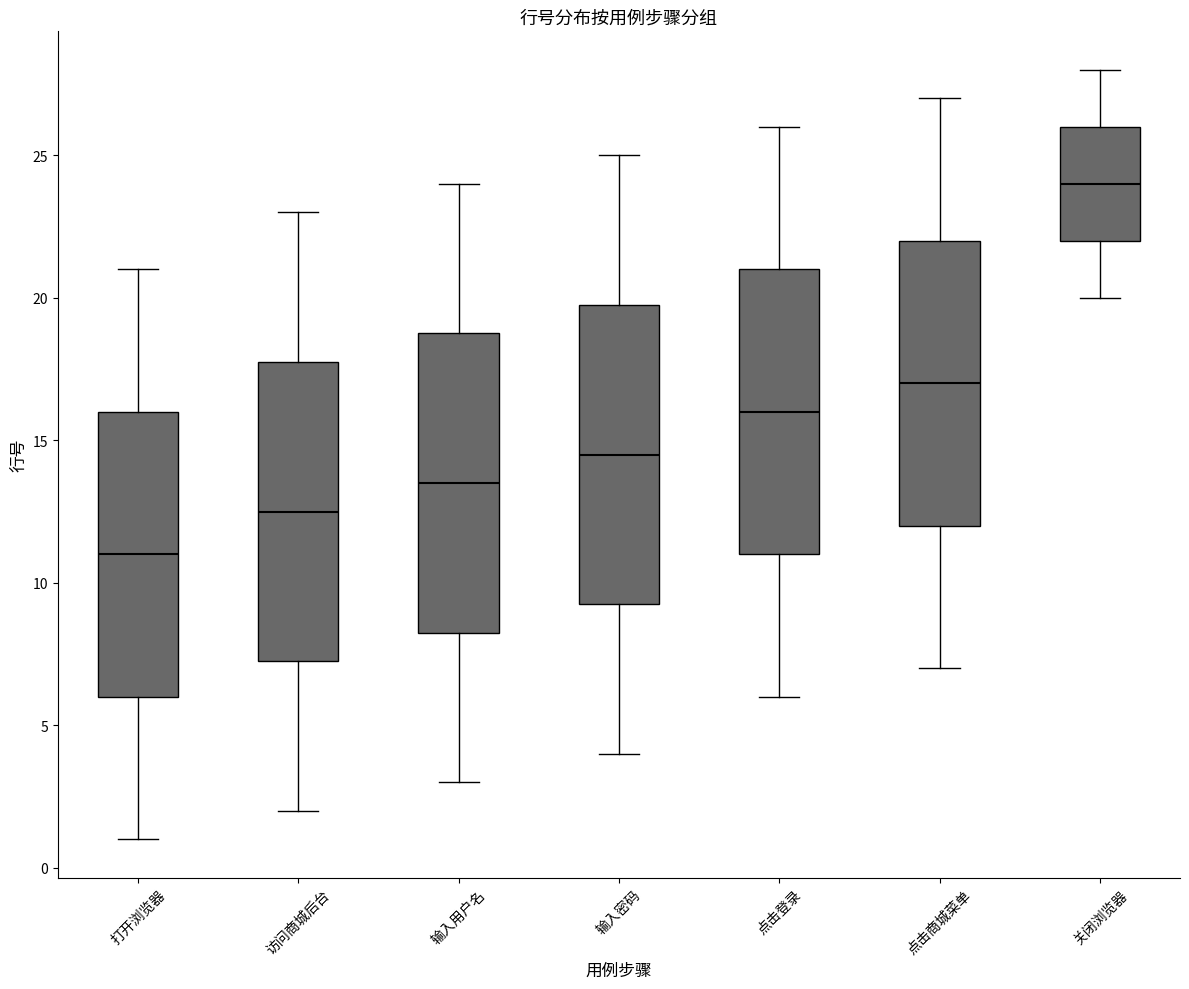

Reading left to right, transcribe this box plot: for each box, give where its median line is, the range the box spans, and where its two whiskers end, as read against the y-axis. The values are not printed on the chart, so give them approximately, as read against the axis.

打开浏览器: median 11.0, box 6.0 to 16.0, whiskers 1.0 to 21.0
访问商城后台: median 12.5, box 7.5 to 18.0, whiskers 2.0 to 23.0
输入用户名: median 13.5, box 8.5 to 19.0, whiskers 3.0 to 24.0
输入密码: median 14.5, box 9.5 to 20.0, whiskers 4.0 to 25.0
点击登录: median 16.0, box 11.0 to 21.0, whiskers 6.0 to 26.0
点击商城菜单: median 17.0, box 12.0 to 22.0, whiskers 7.0 to 27.0
关闭浏览器: median 24.0, box 22.0 to 26.0, whiskers 20.0 to 28.0